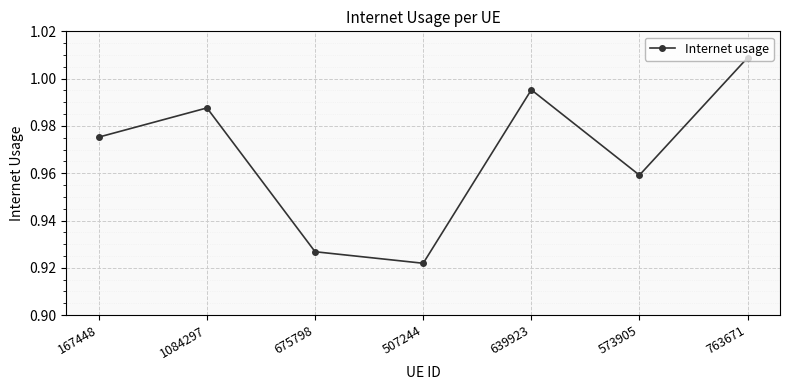

How many data points does each series have?

7